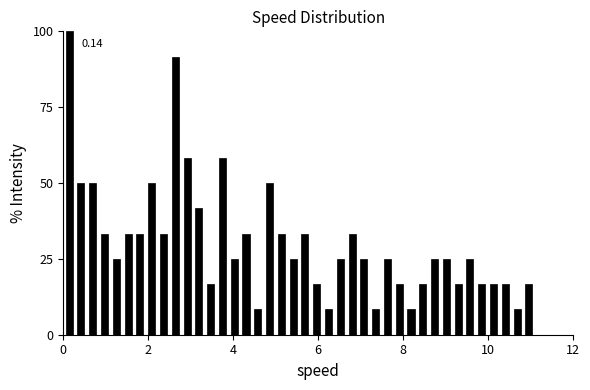

Around what value on the x-axis is the tallest bar? Give the approximate position of its centre, as read against the axis.

0.2